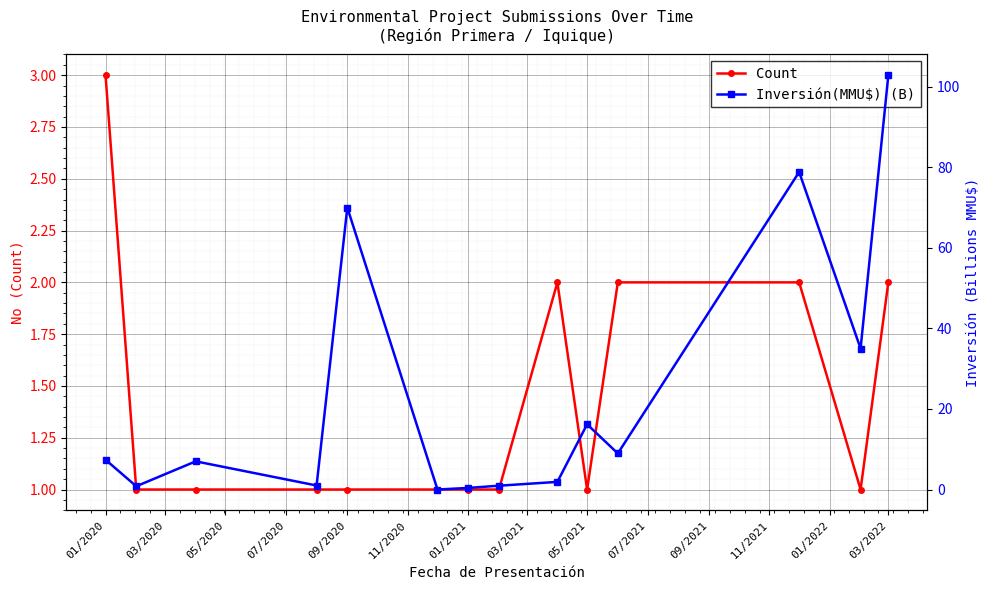

Count the Count values in the range 1 to 2.

13